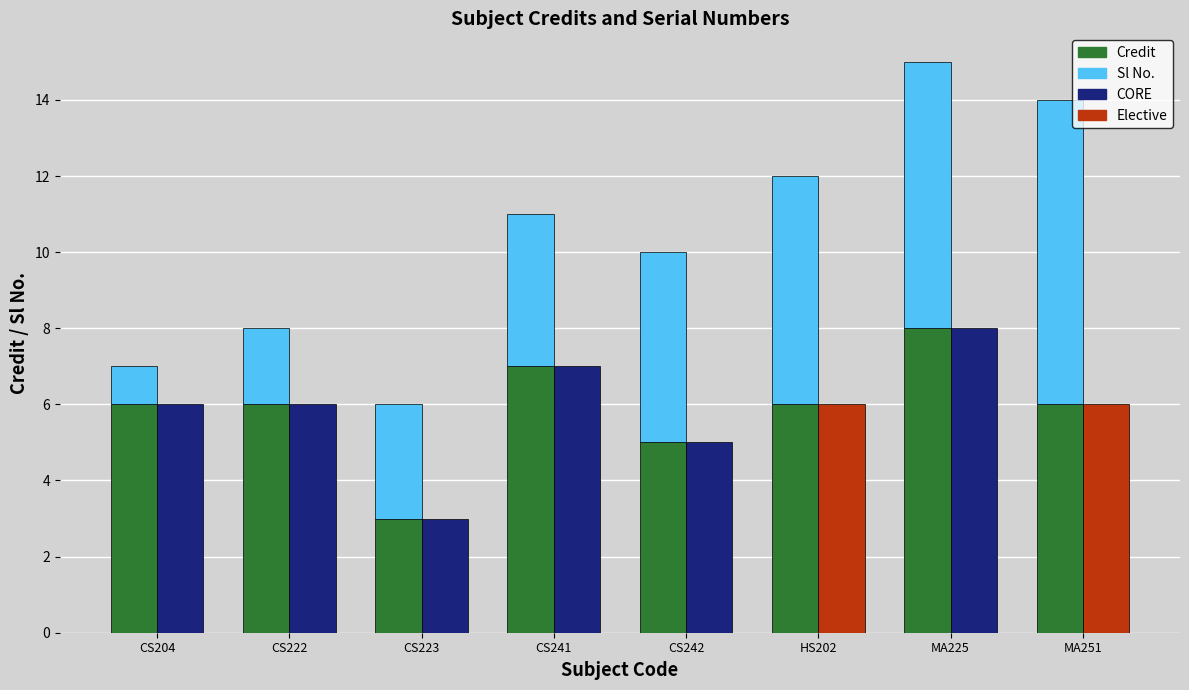

What is the average value of the Credit series?

6